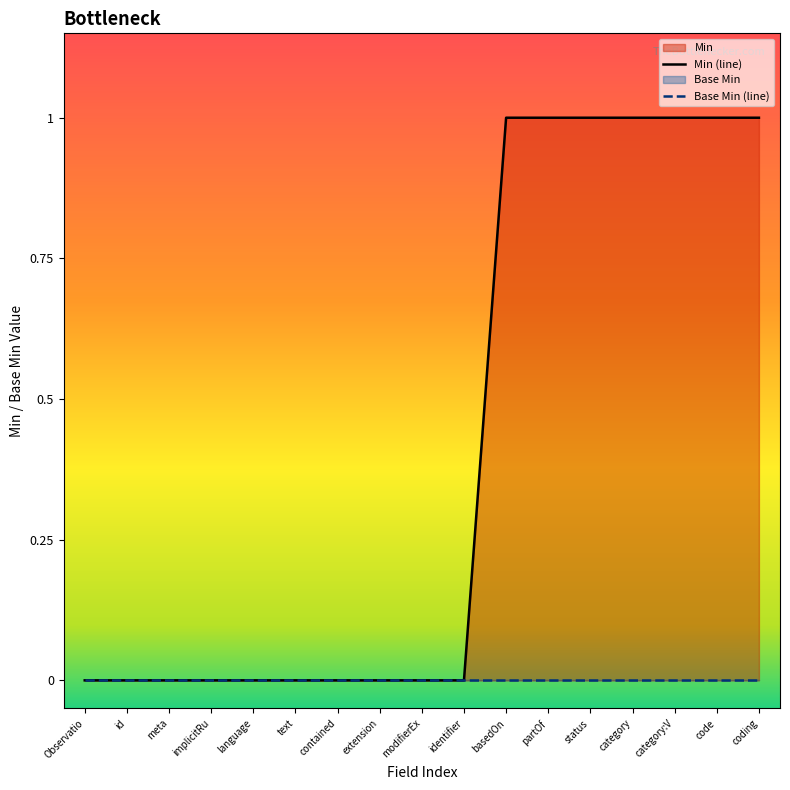

Reading left to right, transcribe all the data shown in this chart.

Min (line): Observatio=0	id=0	meta=0	implicitRu=0	language=0	text=0	contained=0	extension=0	modifierEx=0	identifier=0	basedOn=1	partOf=1	status=1	category=1	category:V=1	code=1	coding=1
Base Min (line): Observatio=0	id=0	meta=0	implicitRu=0	language=0	text=0	contained=0	extension=0	modifierEx=0	identifier=0	basedOn=0	partOf=0	status=0	category=0	category:V=0	code=0	coding=0